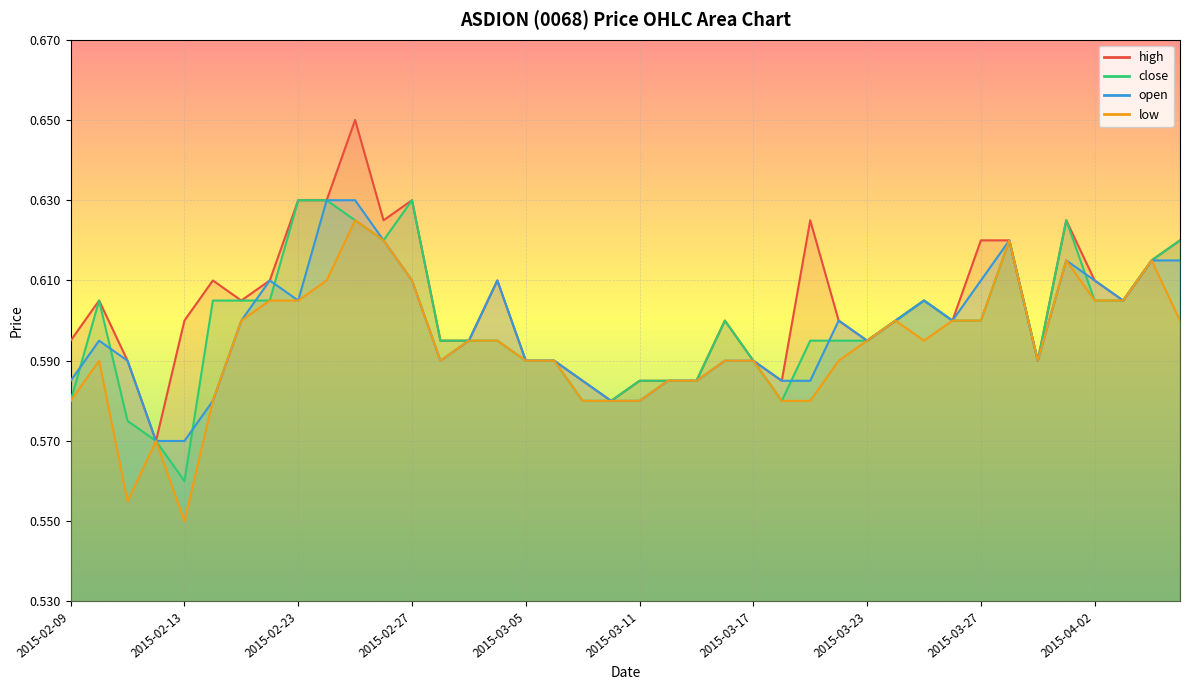

Count the close values in the range 0 to 1.

40